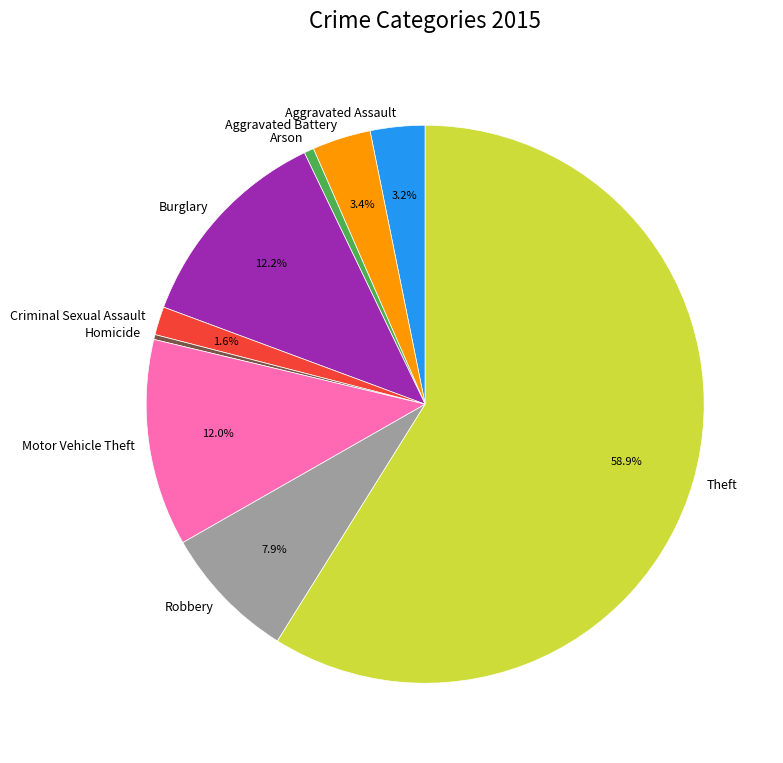

What is the largest slice in the pie chart?

Theft